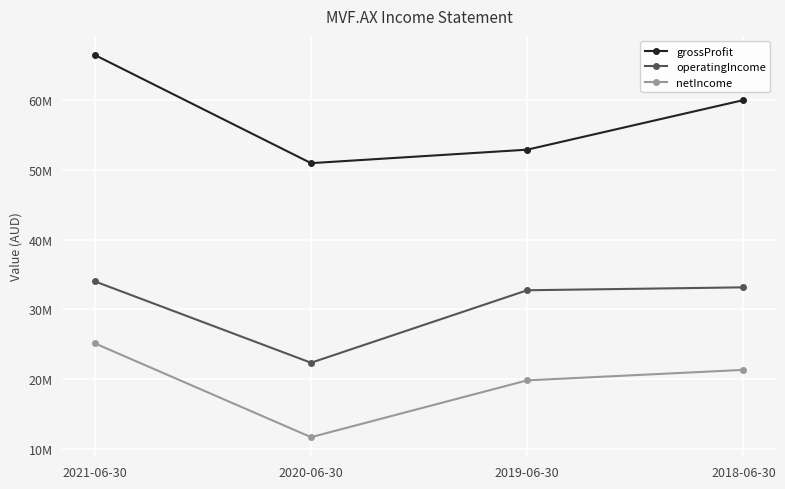

What are all the series names shown in the legend?

grossProfit, operatingIncome, netIncome